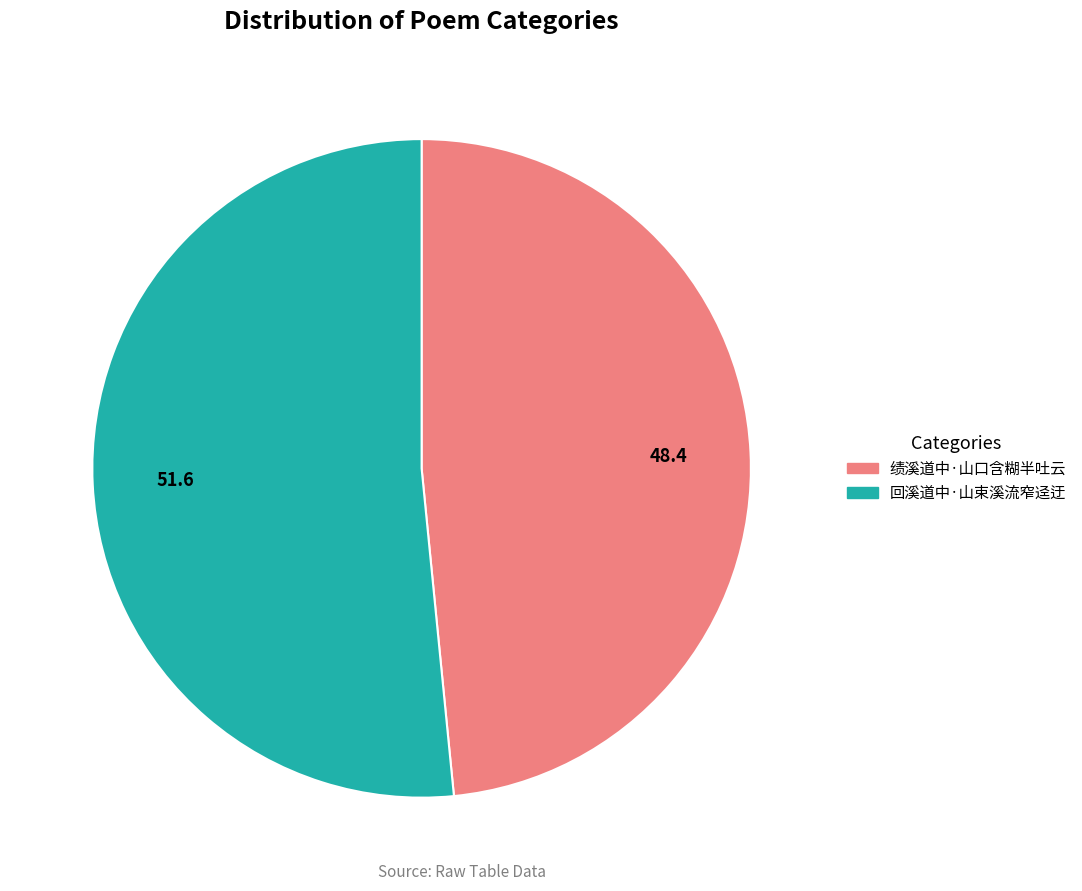

Which slice is the smallest?

绩溪道中·山口含糊半吐云